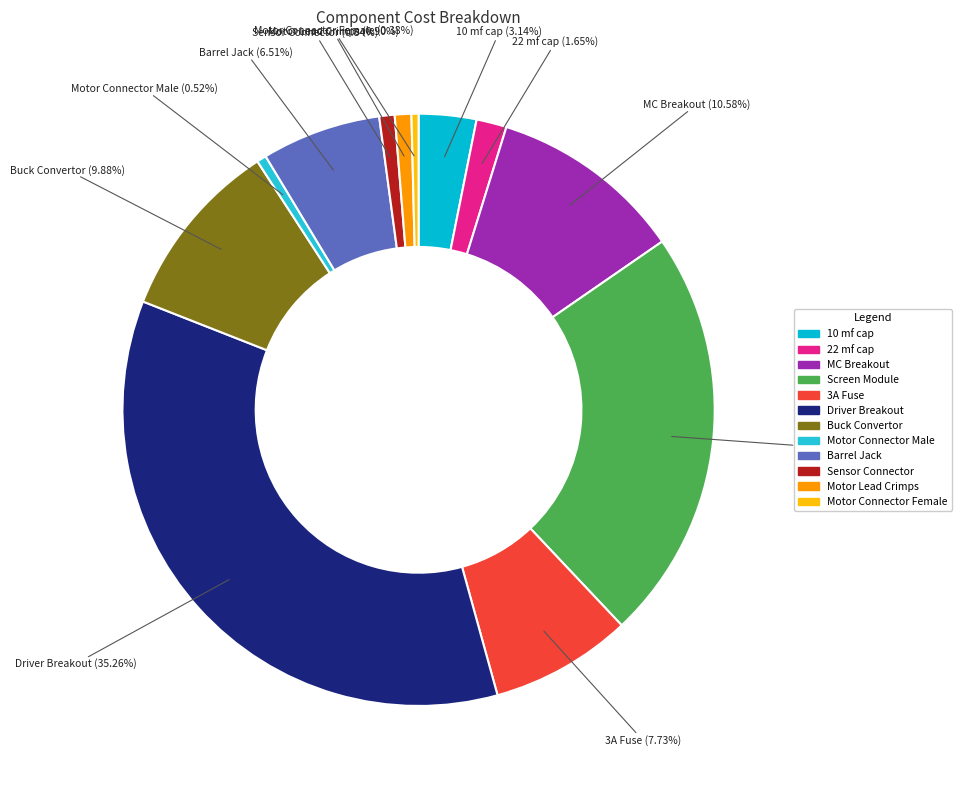

Is there any slice that represents more than half of the pie?

No